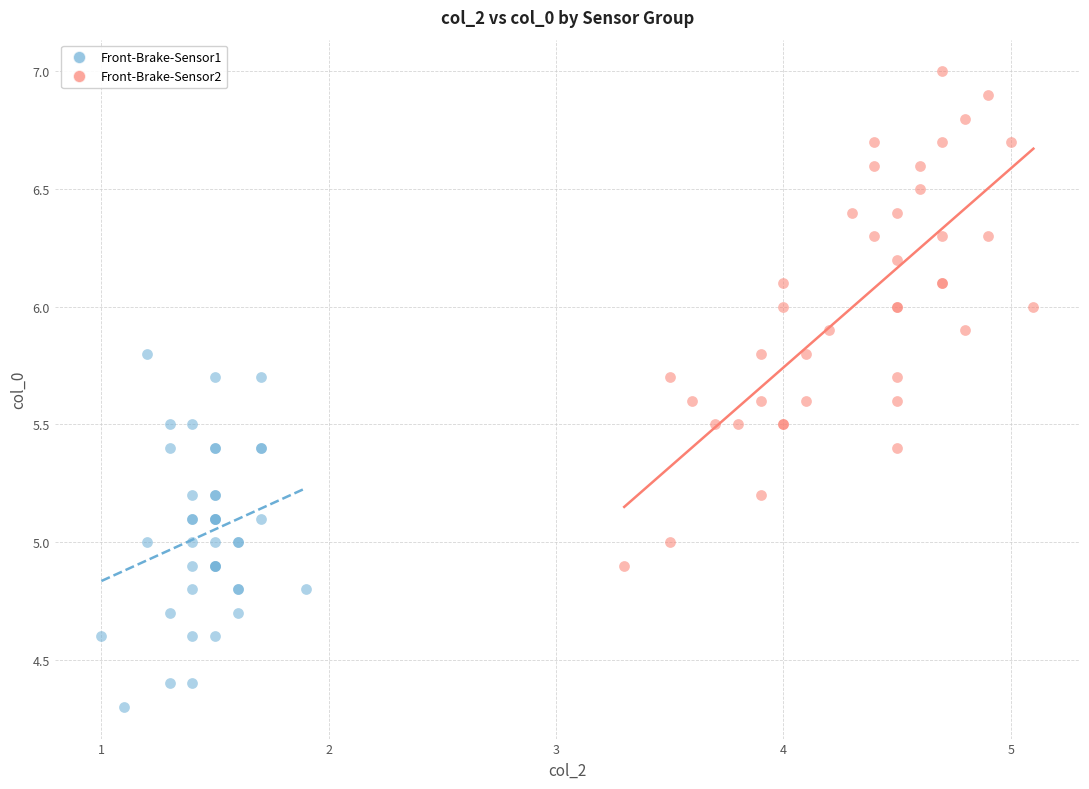

Which series reaches the maximum Y coordinate?

Front-Brake-Sensor2